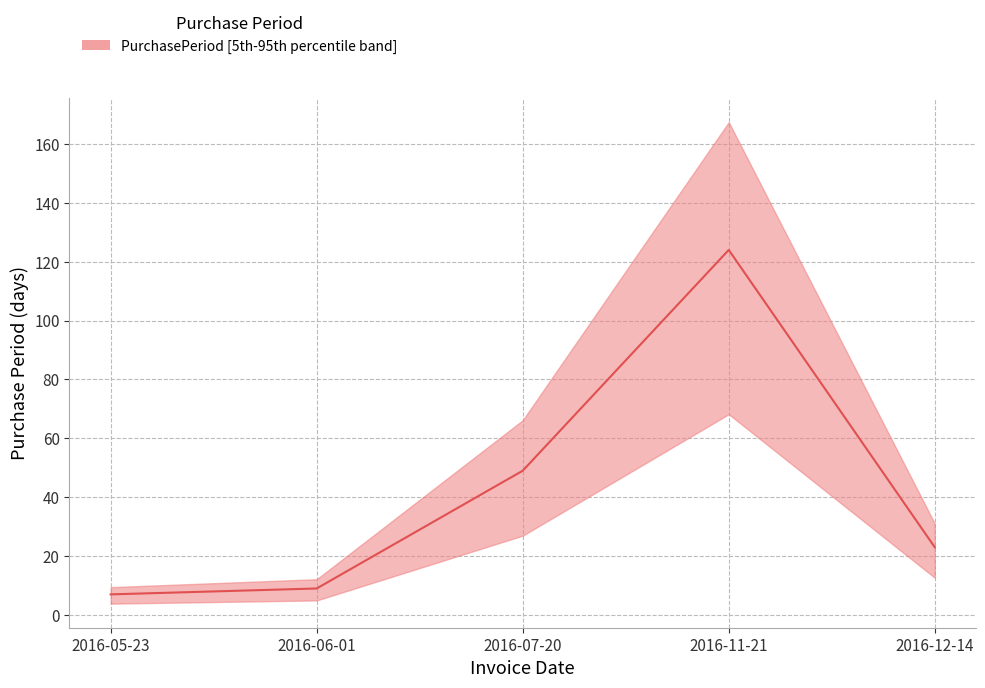

Rank the categories by value from lowest to highest.

2016-05-23, 2016-06-01, 2016-12-14, 2016-07-20, 2016-11-21